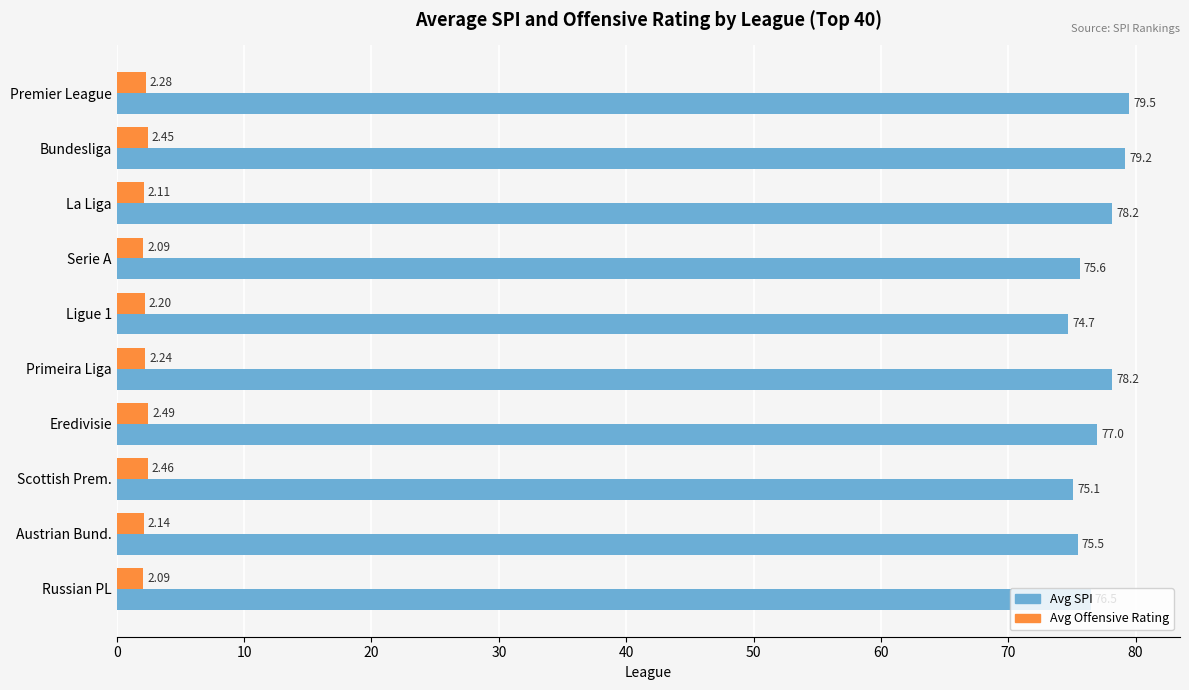

What is the difference between the second highest and second lowest values in the Avg SPI series?

4.1